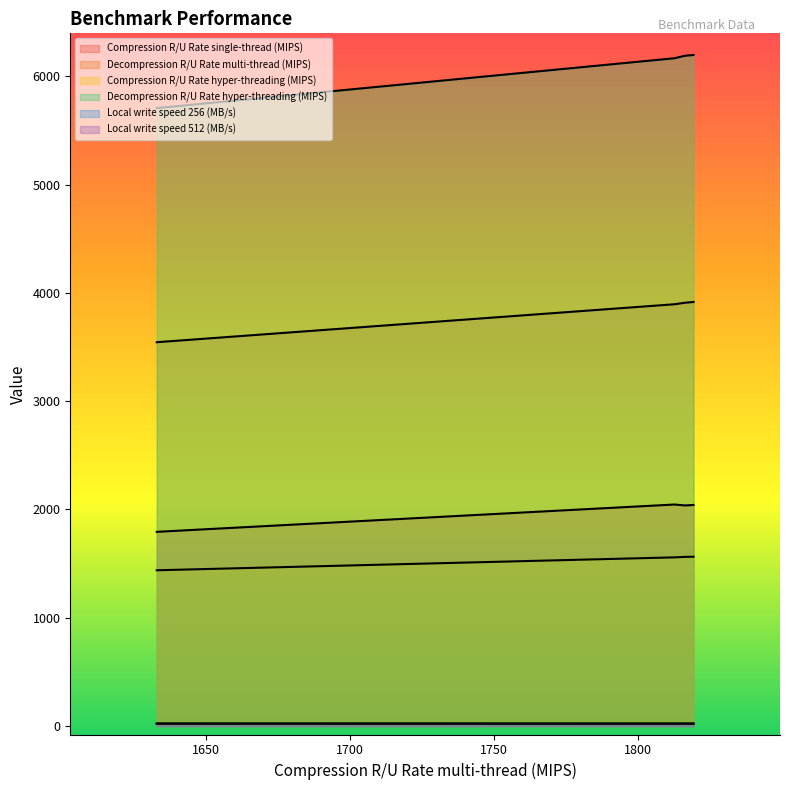

How many lines are shown in the chart?

6